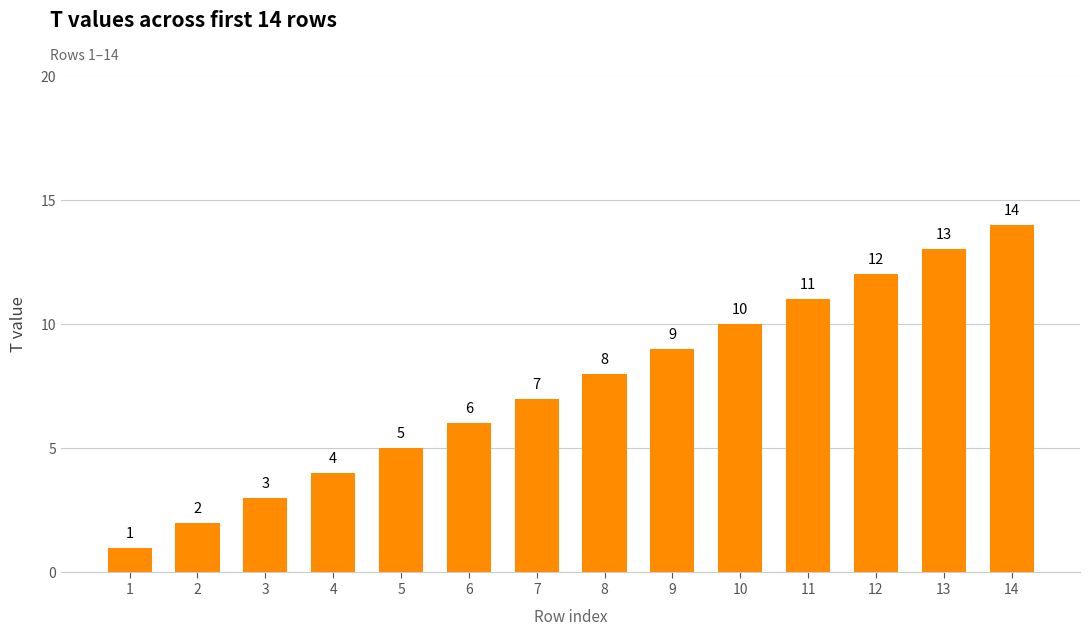

Reading right to left, extract all data points from this chart.

14=14	13=13	12=12	11=11	10=10	9=9	8=8	7=7	6=6	5=5	4=4	3=3	2=2	1=1